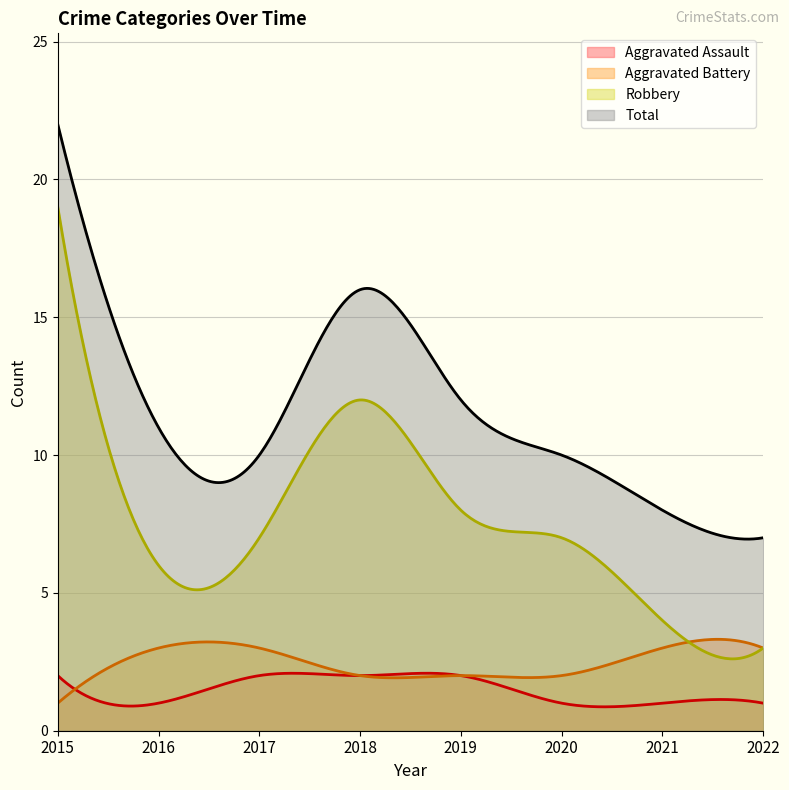

At how many categories does at least one series exceed 19?

1